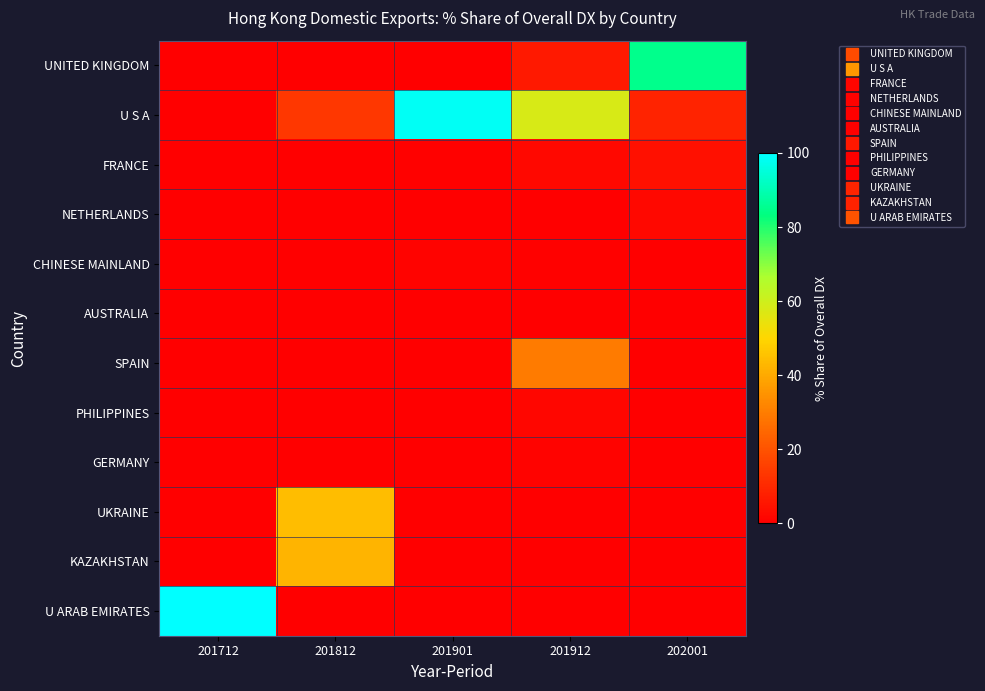

At 202001, list the series in order from largest to smallest.

UNITED KINGDOM, U S A, FRANCE, NETHERLANDS, CHINESE MAINLAND, AUSTRALIA, SPAIN, PHILIPPINES, GERMANY, UKRAINE, KAZAKHSTAN, U ARAB EMIRATES